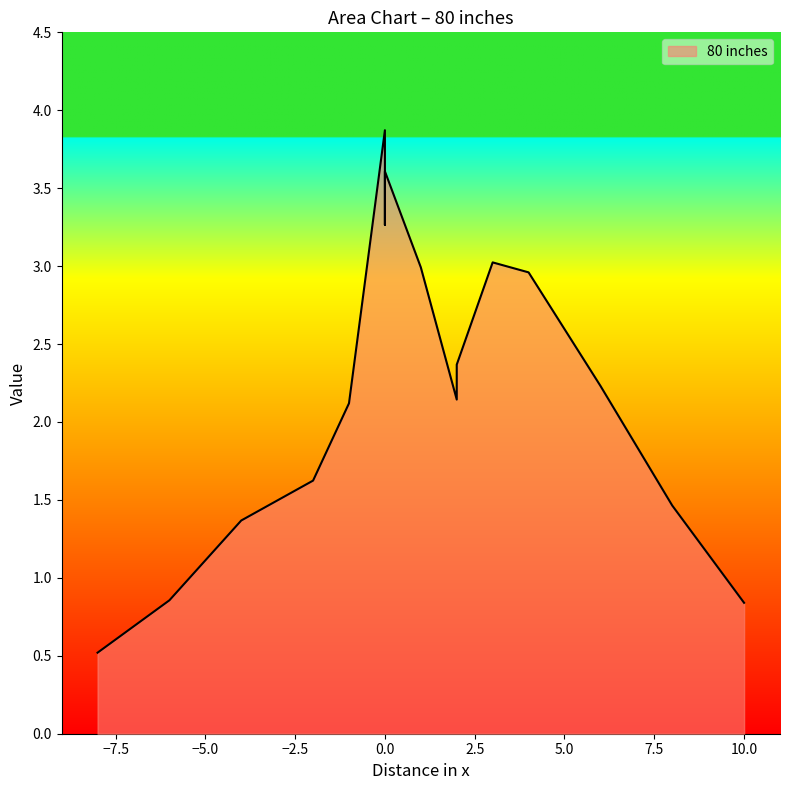

Is it true that the value at 2 is 2.4?

True